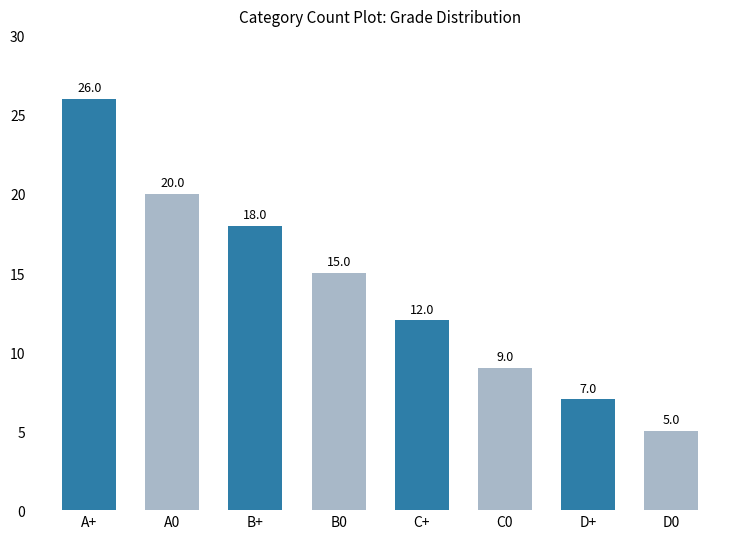

Are the bars grouped side by side (vs. stacked)?

No